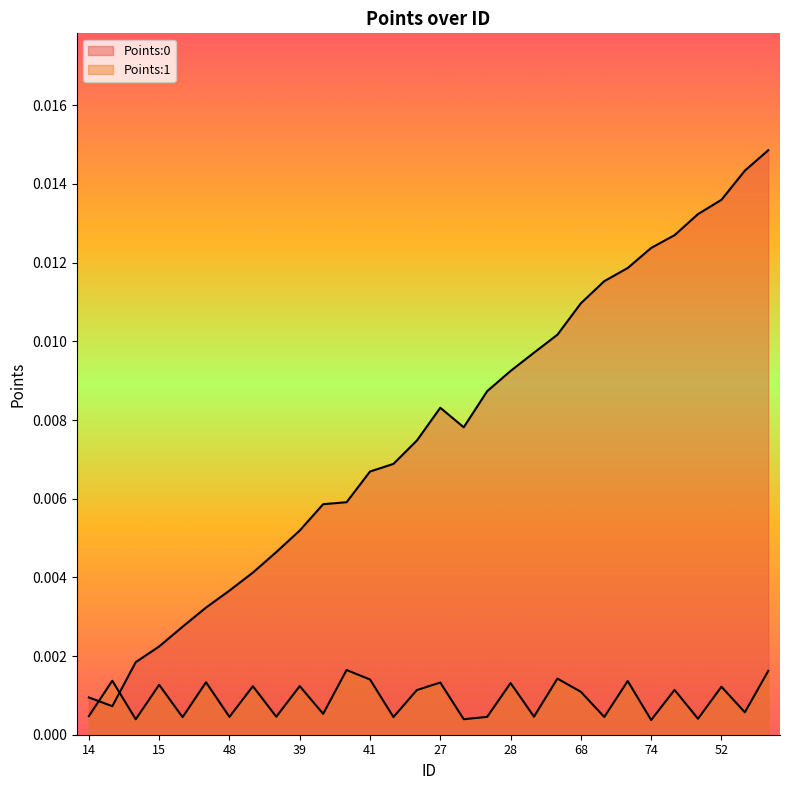

At which category does the chart reach its minimum across all series?

74